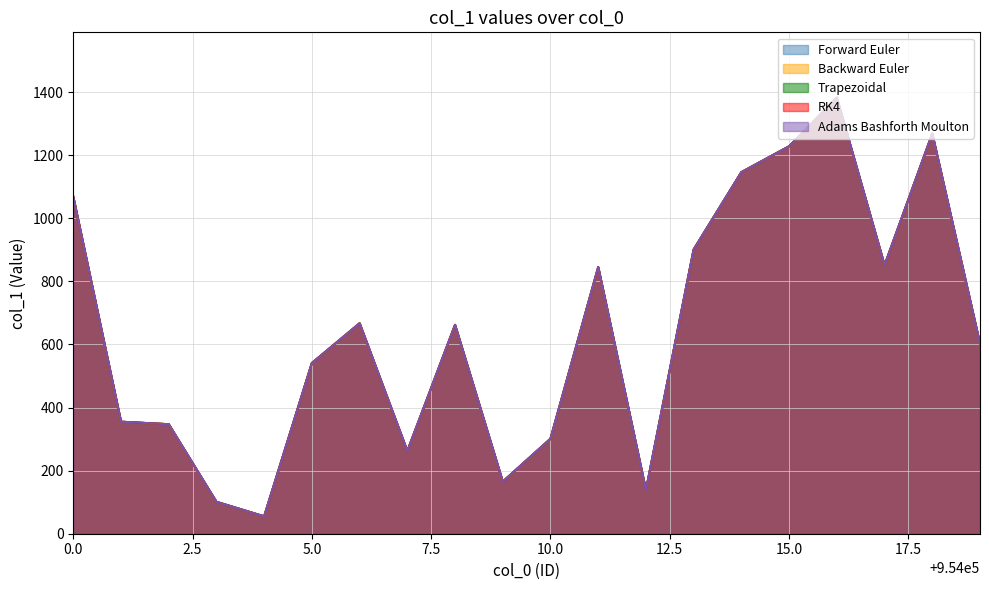

At 10.0, list the series in order from smallest to largest.

Forward Euler, Backward Euler, Trapezoidal, RK4, Adams Bashforth Moulton